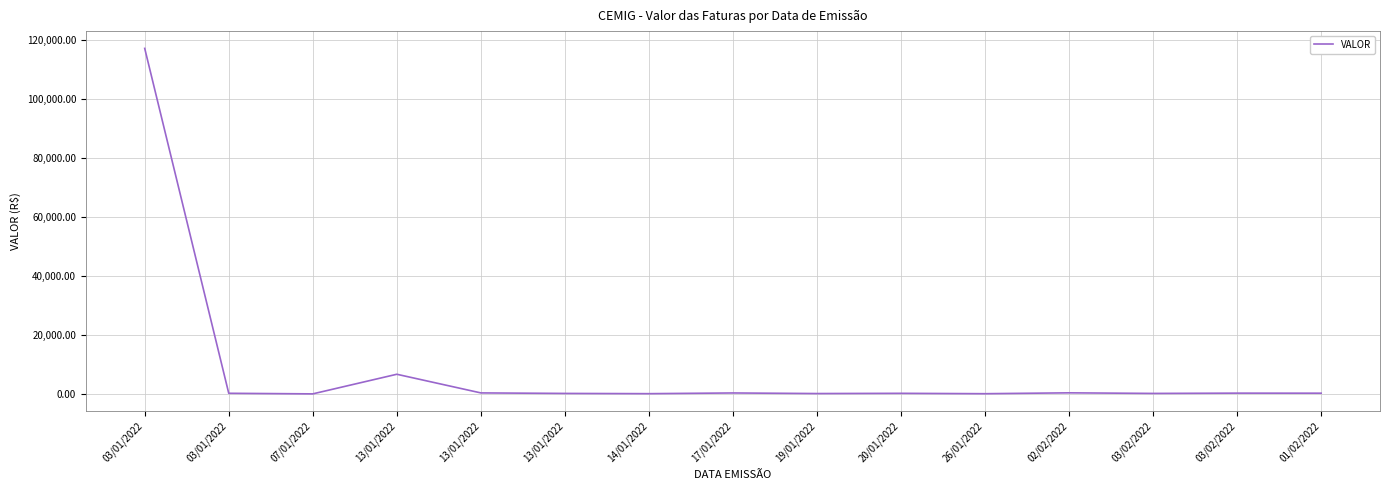

Where does the data first go above 387?

03/01/2022